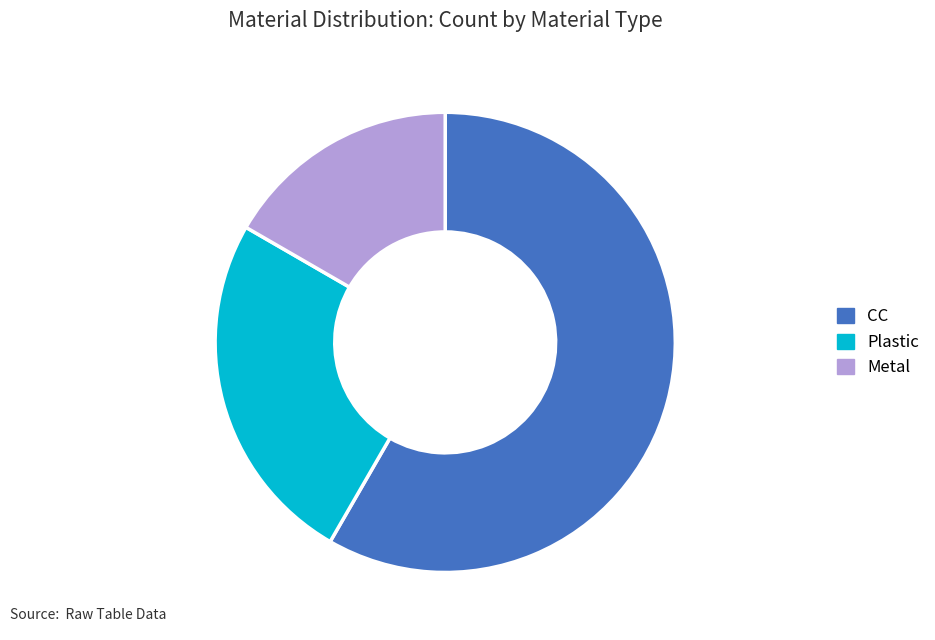

The CC slice represents 49% of the pie. True or false?

False